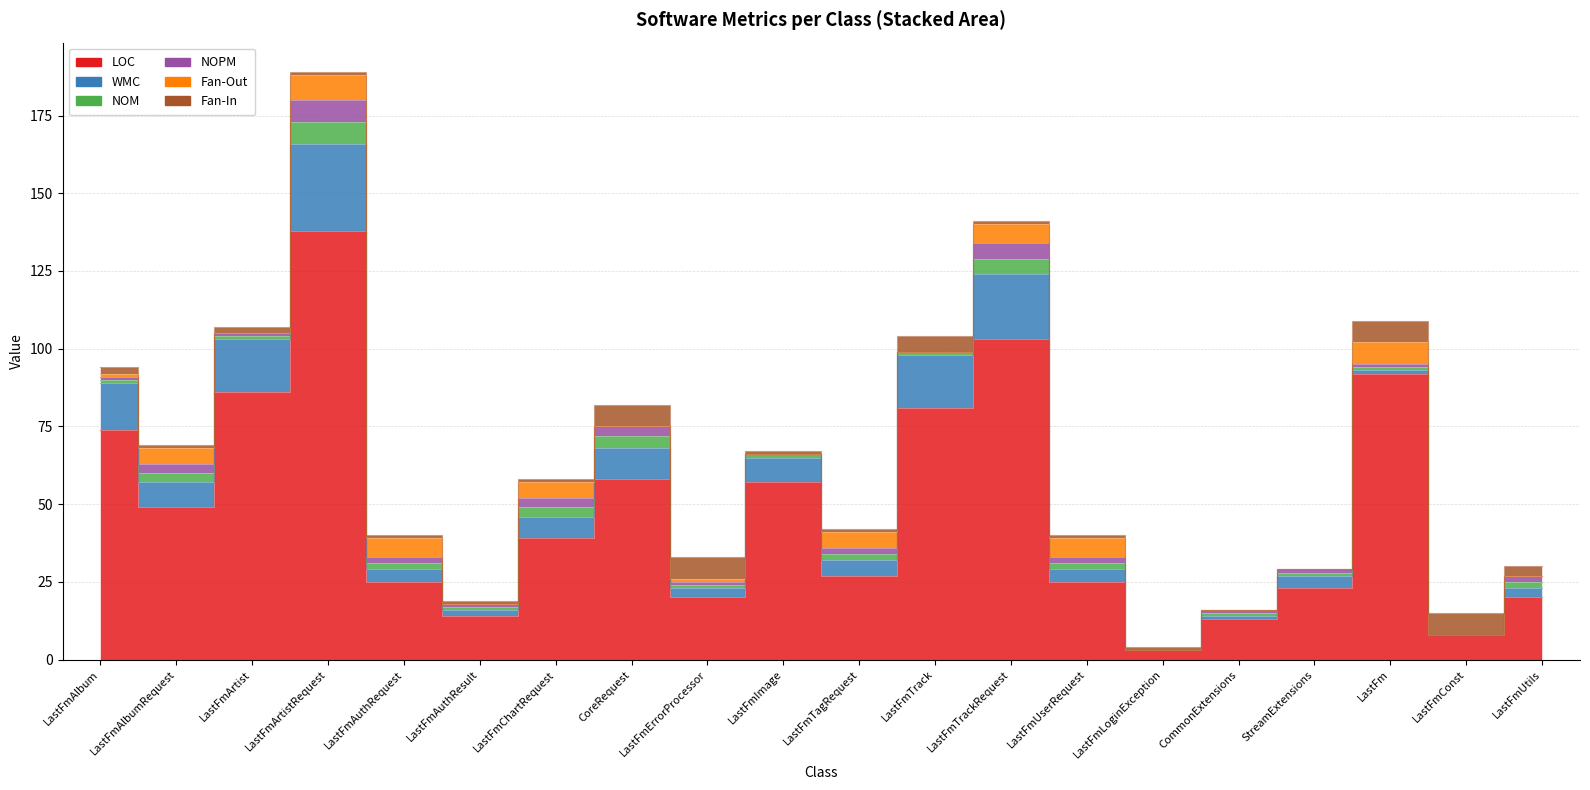

How many interior local valleys does the Fan-In series have?

1